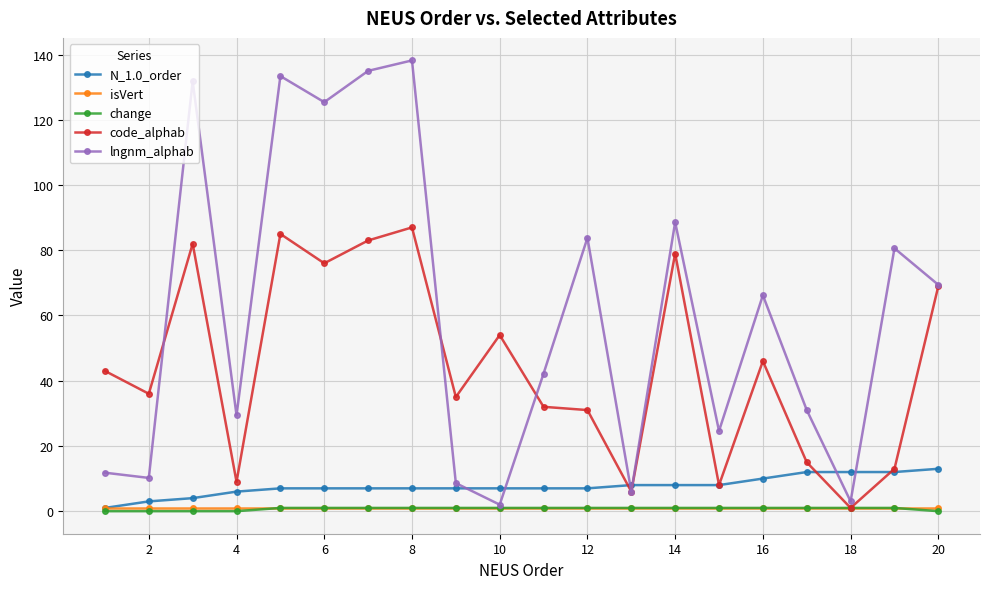

Does the chart display data point markers on the line(s)?

Yes